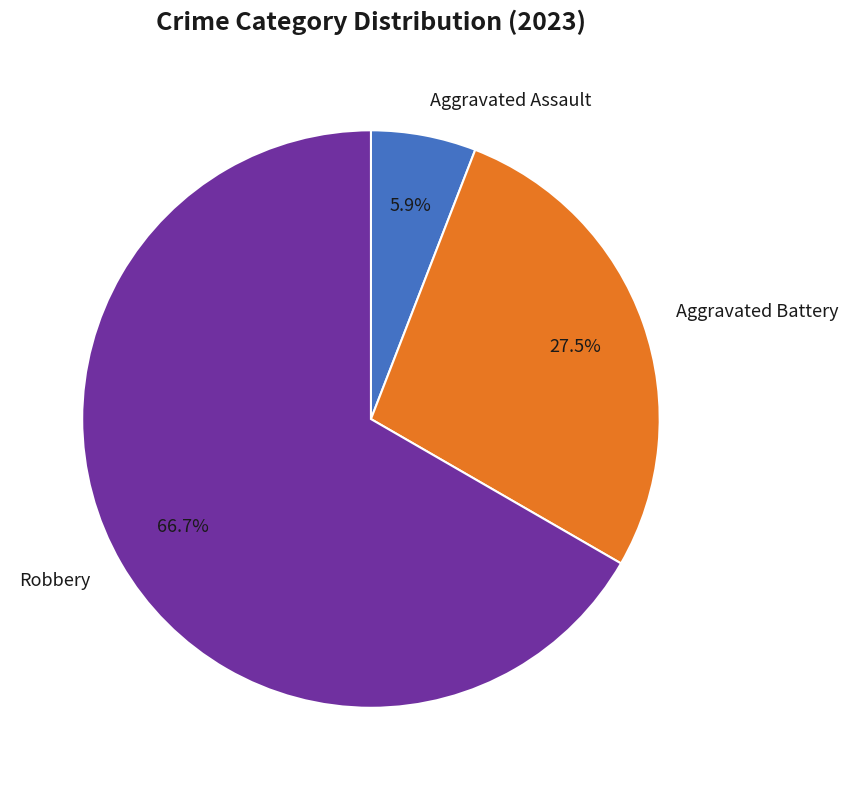

To the nearest percent, what is the difference between the Aggravated Assault and Aggravated Battery slice percentages?

22%